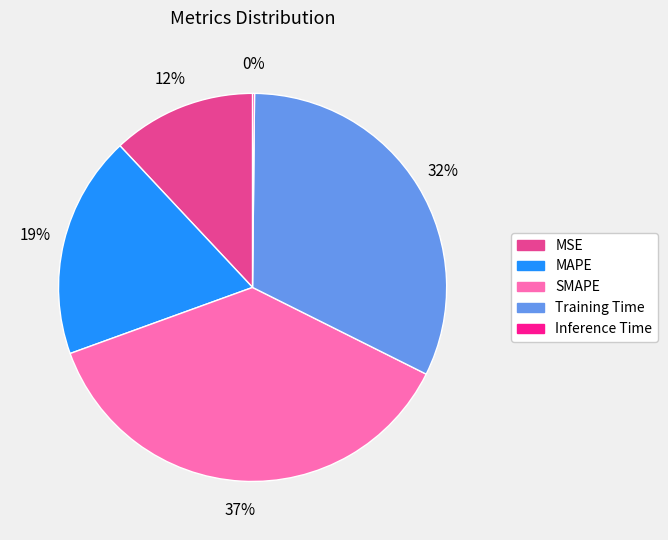

What is the ratio of the value at MAPE to the value at Training Time?

0.6